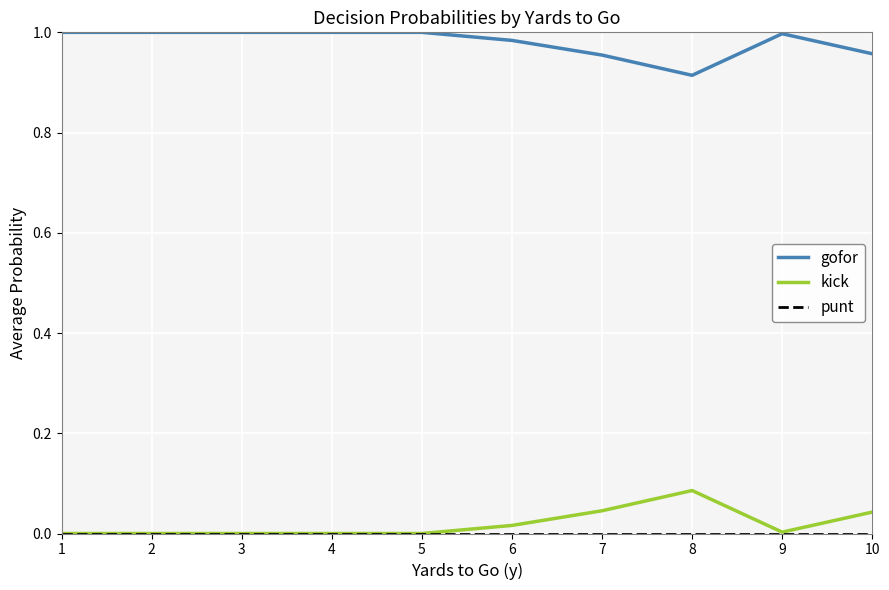

True or false: gofor and kick intersect in this chart.

False